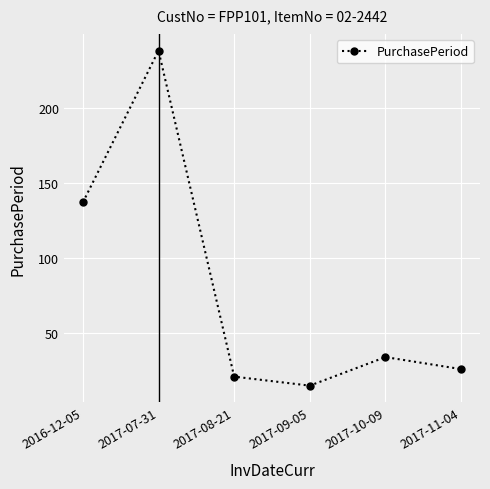

At which category does the data reach its first local peak?

2017-07-31